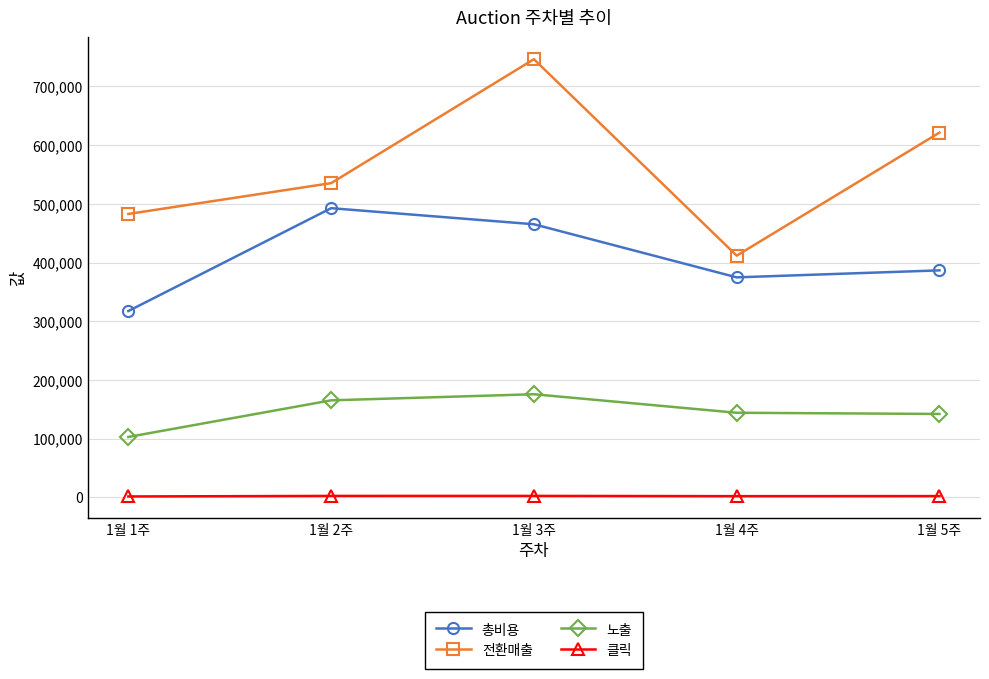

What is the approximate value of 총비용 at 1월 1주, to the nearest 50?

317400